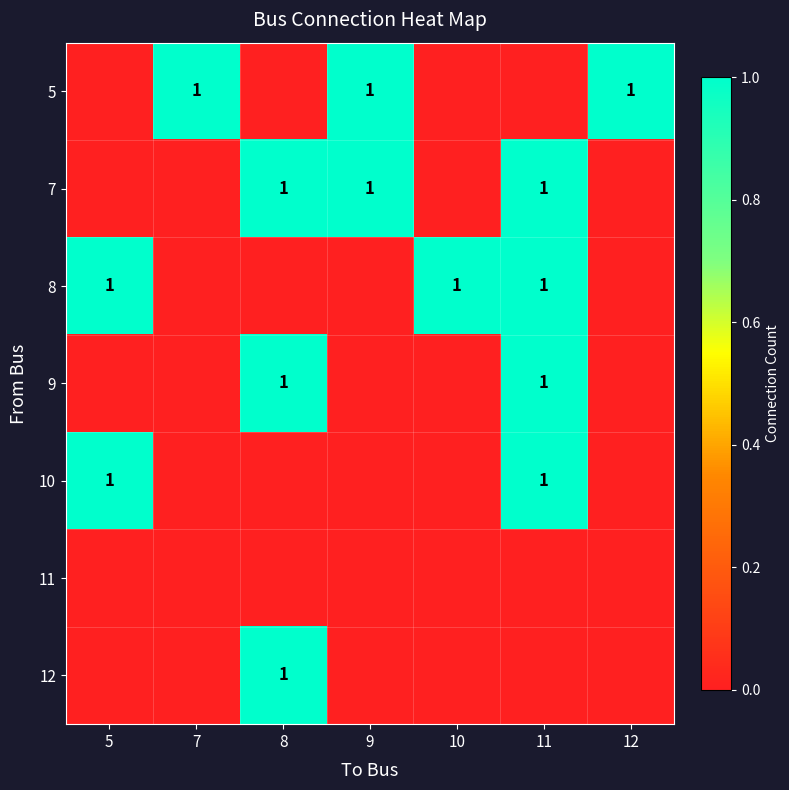

How many data points does each series have?

7